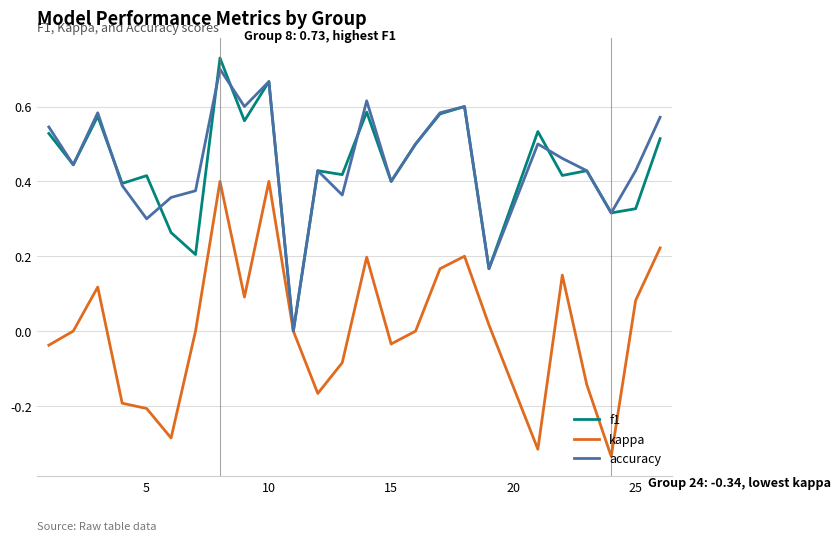

Is this an area chart (filled region under the line)?

No